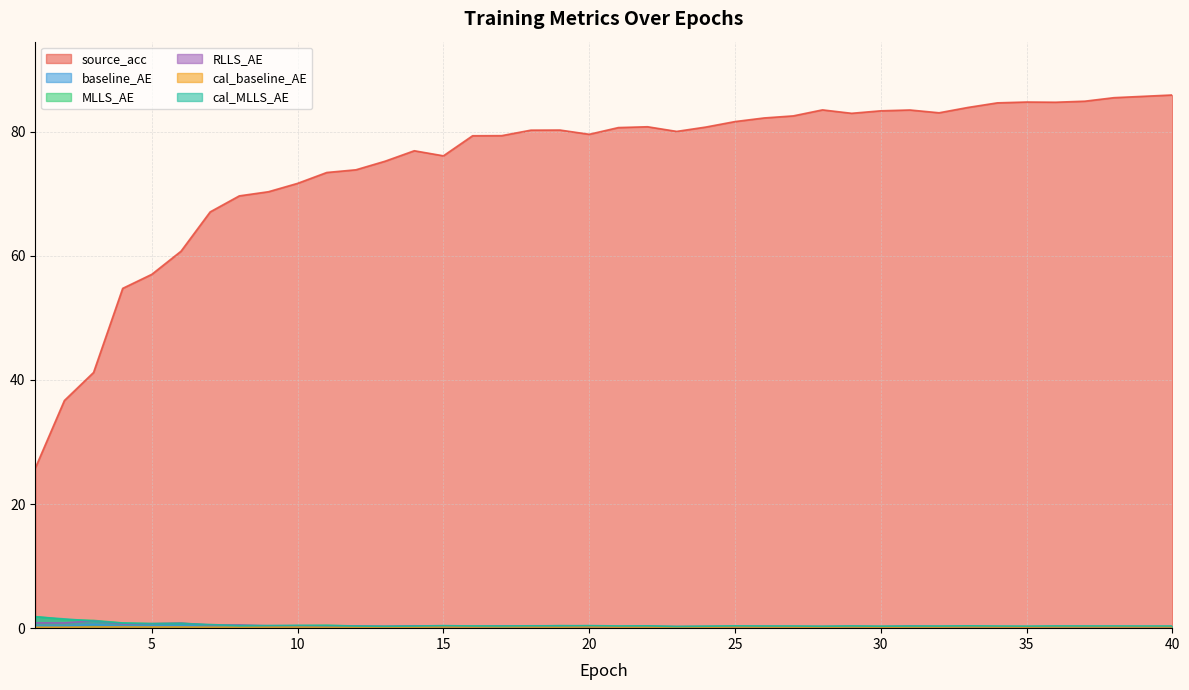

True or false: source_acc and MLLS_AE cross at least once.

False